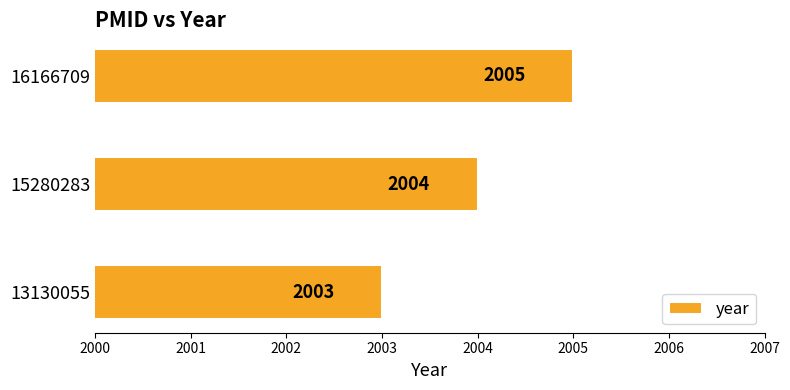

What is the sum of all values?

6012